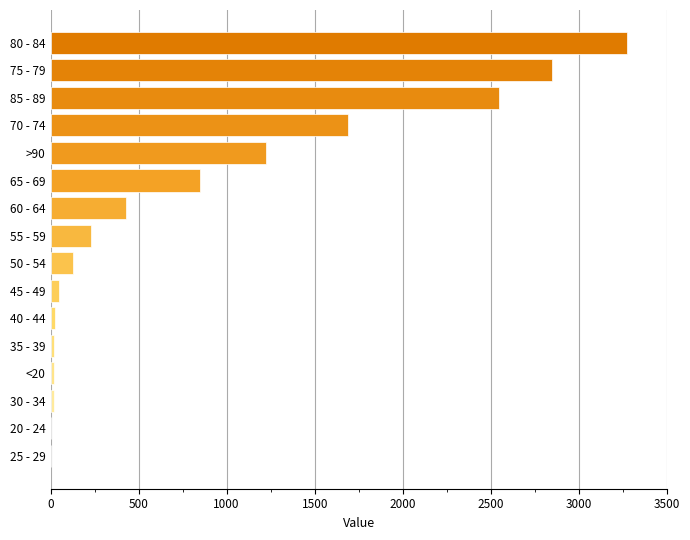

At which category does the chart reach its peak across all series?

80 - 84